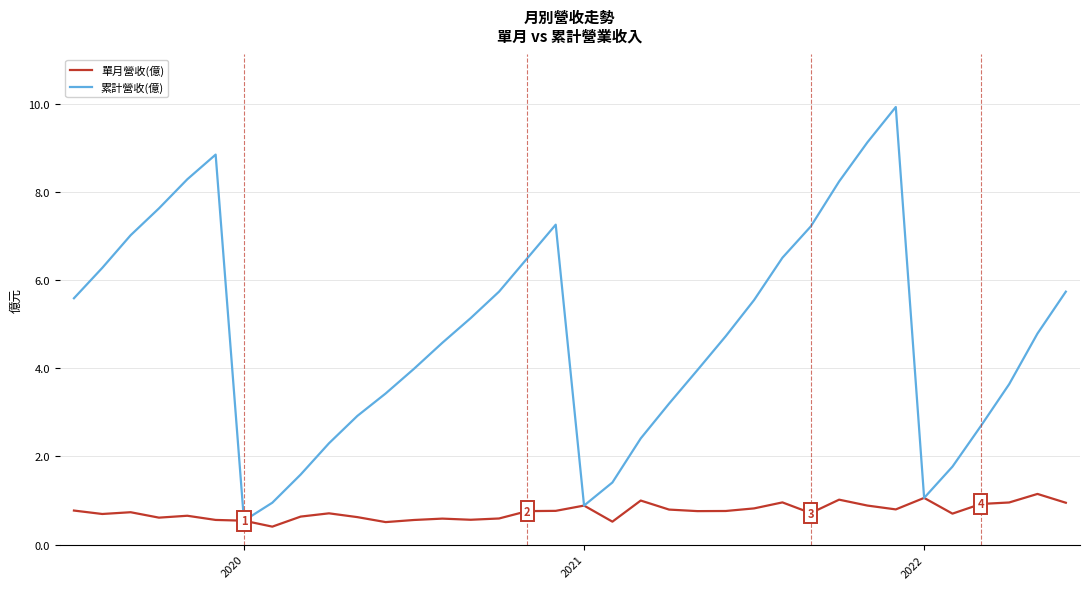

Which series has the largest total across all categories?

累計營收(億)